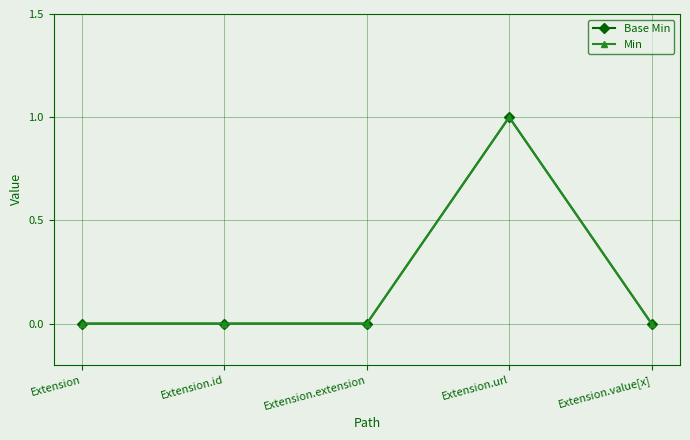

Which series changed the most between Extension.extension and Extension.url?

Base Min